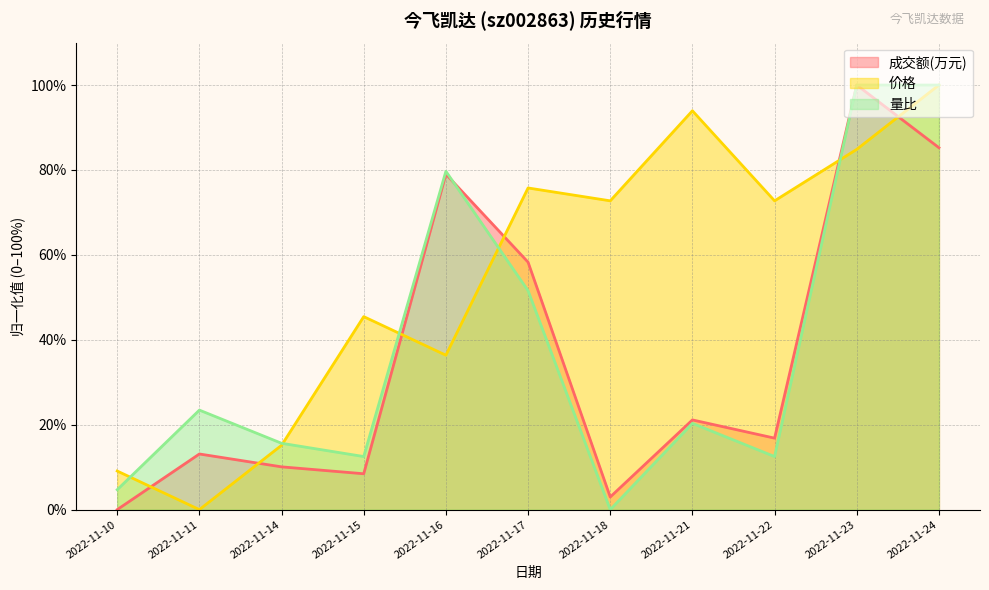

How many series are shown in this chart?

3